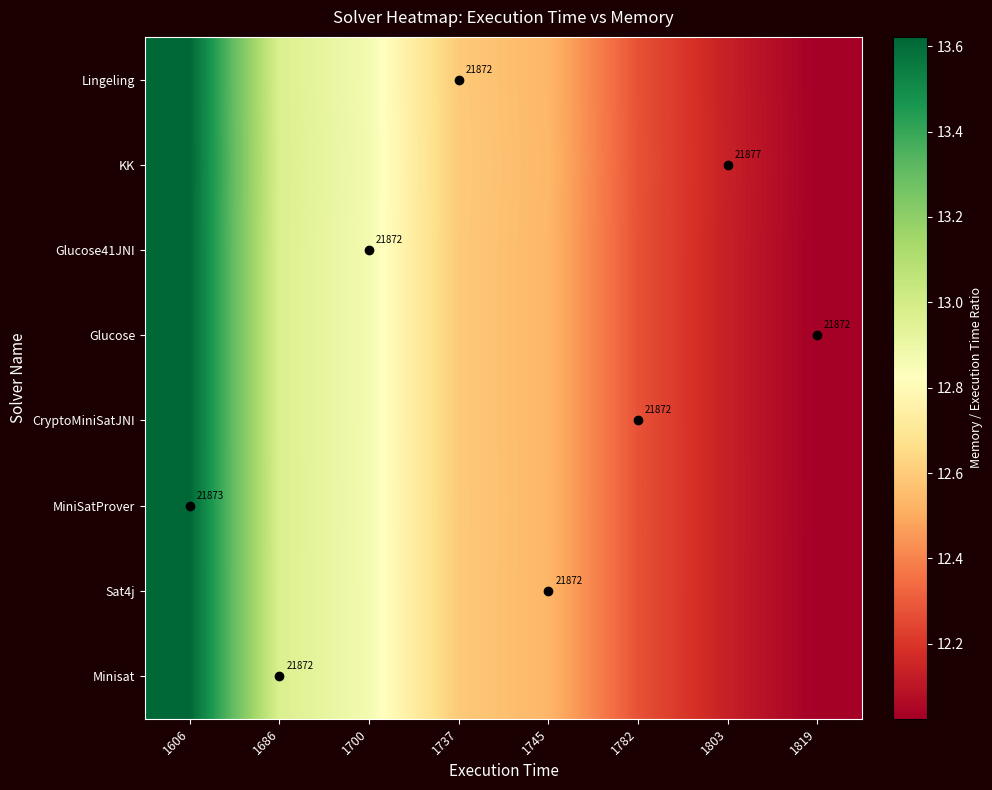

Is the value of CryptoMiniSatJNI at 1782 greater than the value of KK at 1803?

No